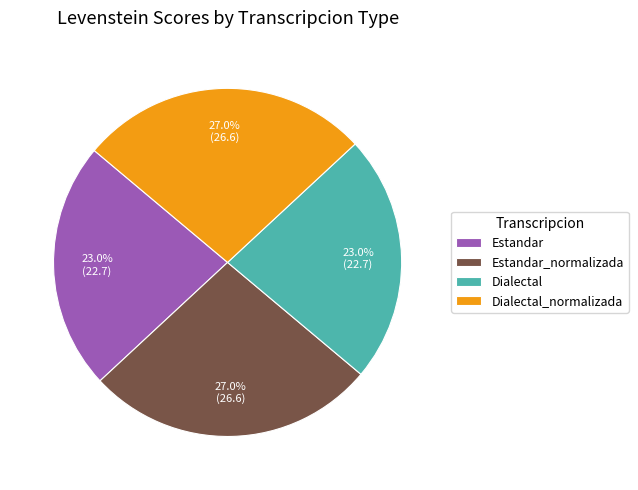

What portion of the pie excludes Estandar?

77.0%